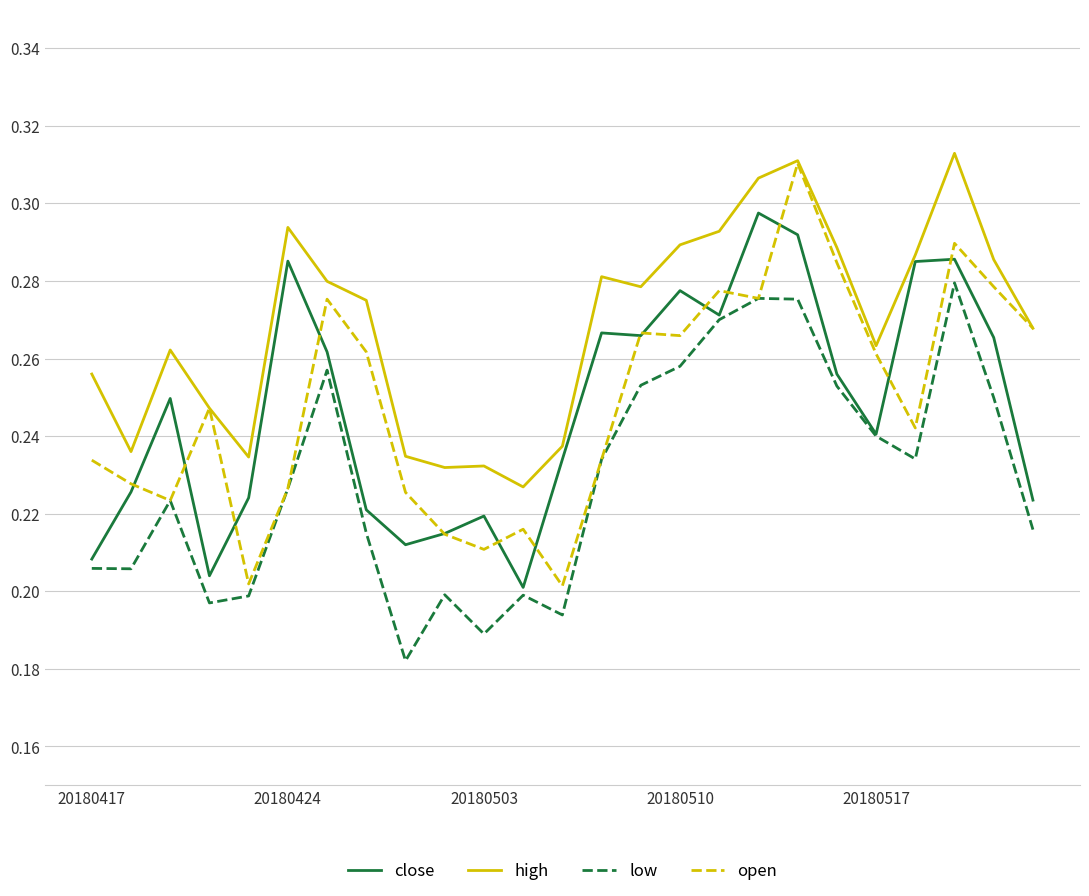

Which series has the largest total across all categories?

high